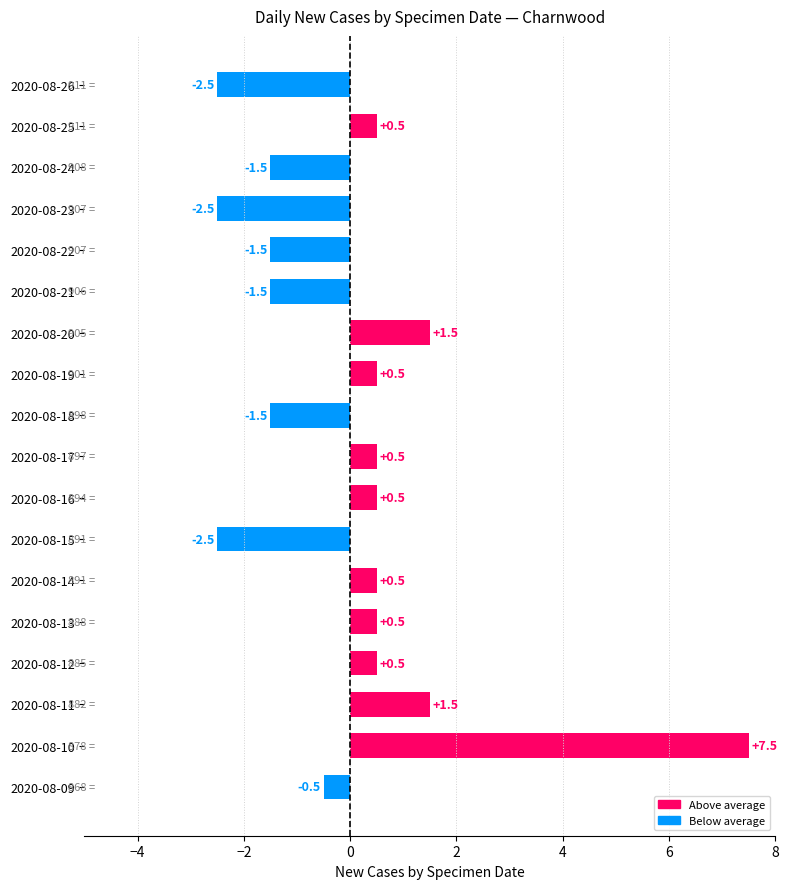

How many data points are less than 0?

8